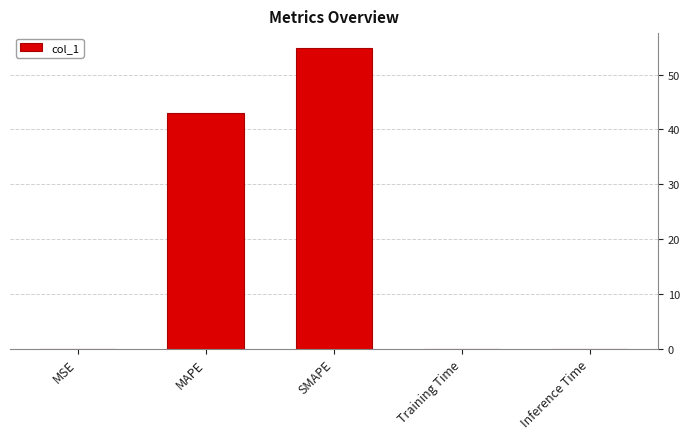

What is the change in value from MAPE to Training Time?

-43.0